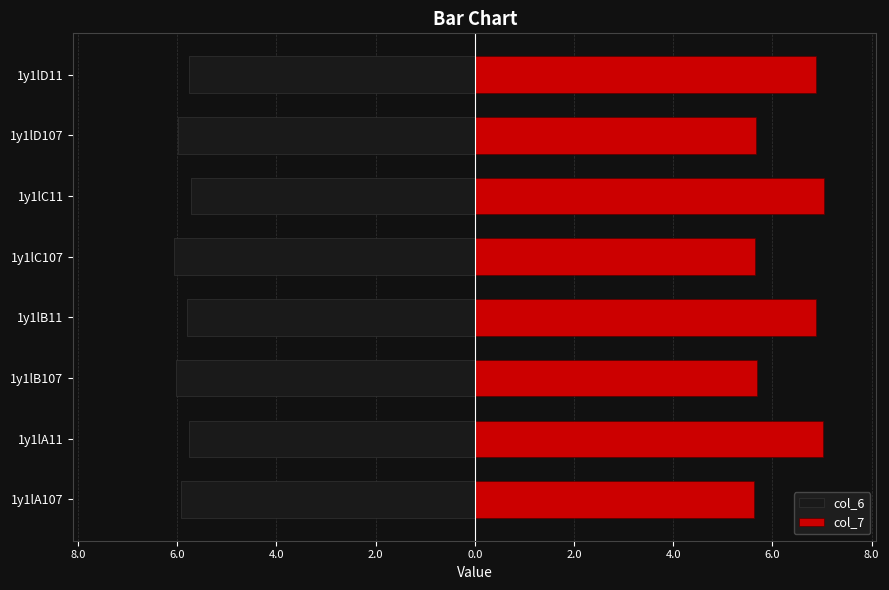

How many values in the col_7 series exceed 6?

4